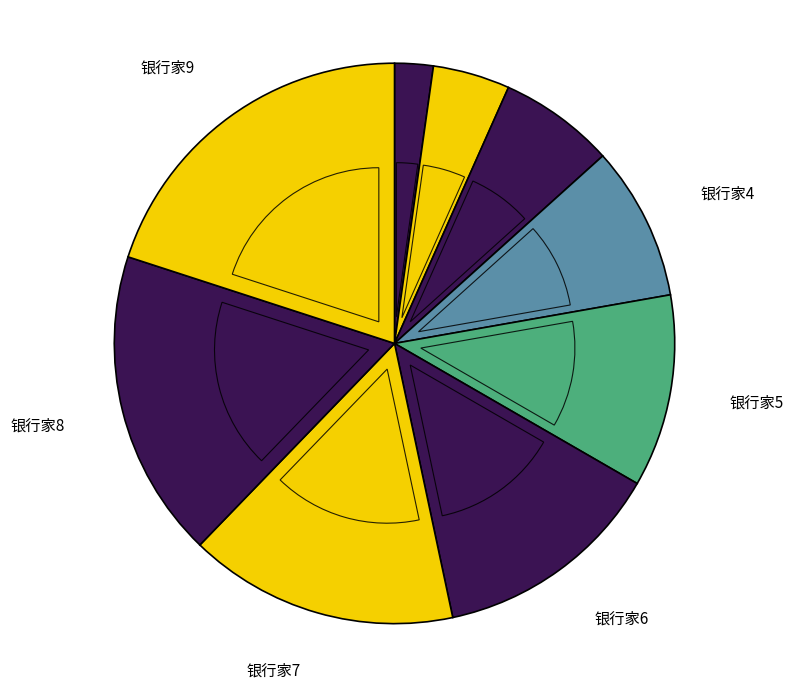

Does any single category account for the majority?

No